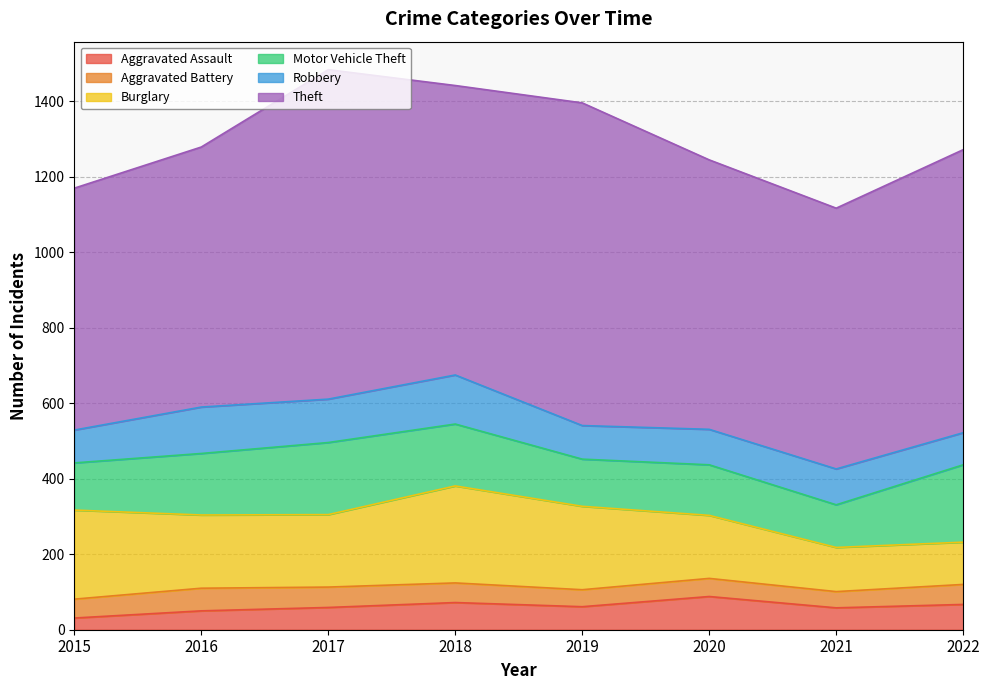

At how many categories does at least one series exceed 814?

2